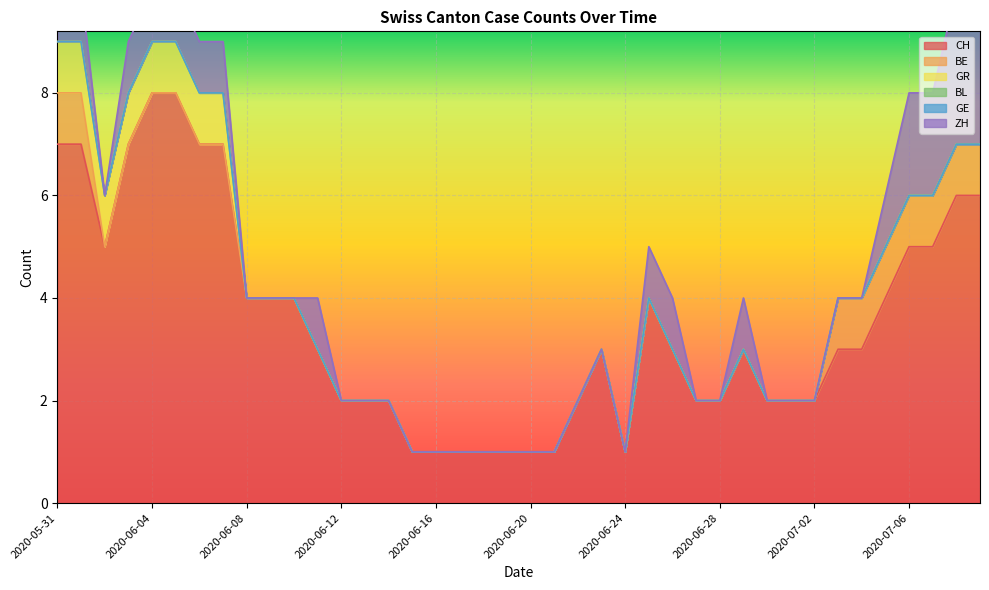

Which category has the lowest value in the ZH series?

2020-06-02